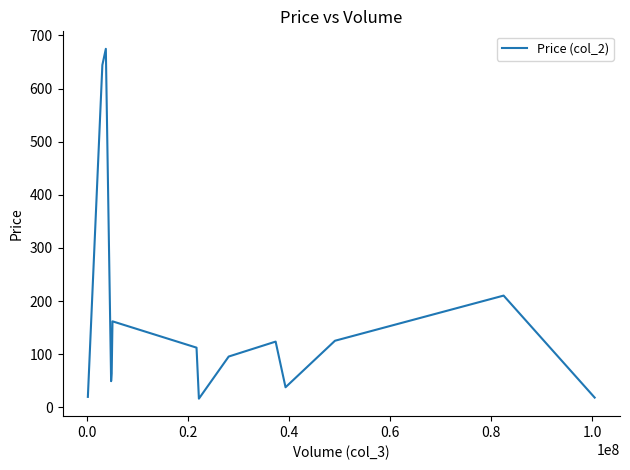

What is the maximum value shown in the chart?

674.7